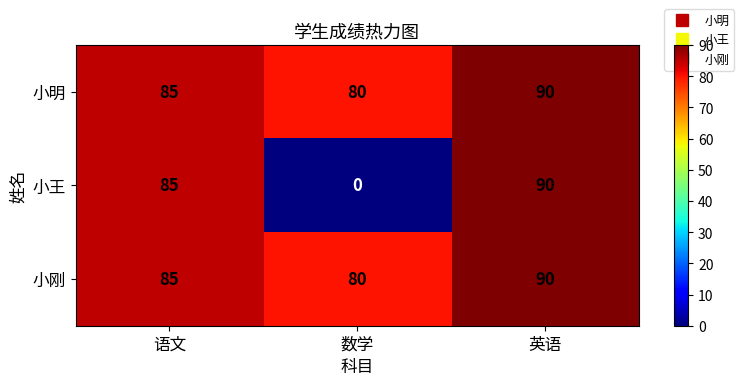

Read the 小刚 value at 数学, to the nearest 5.

80